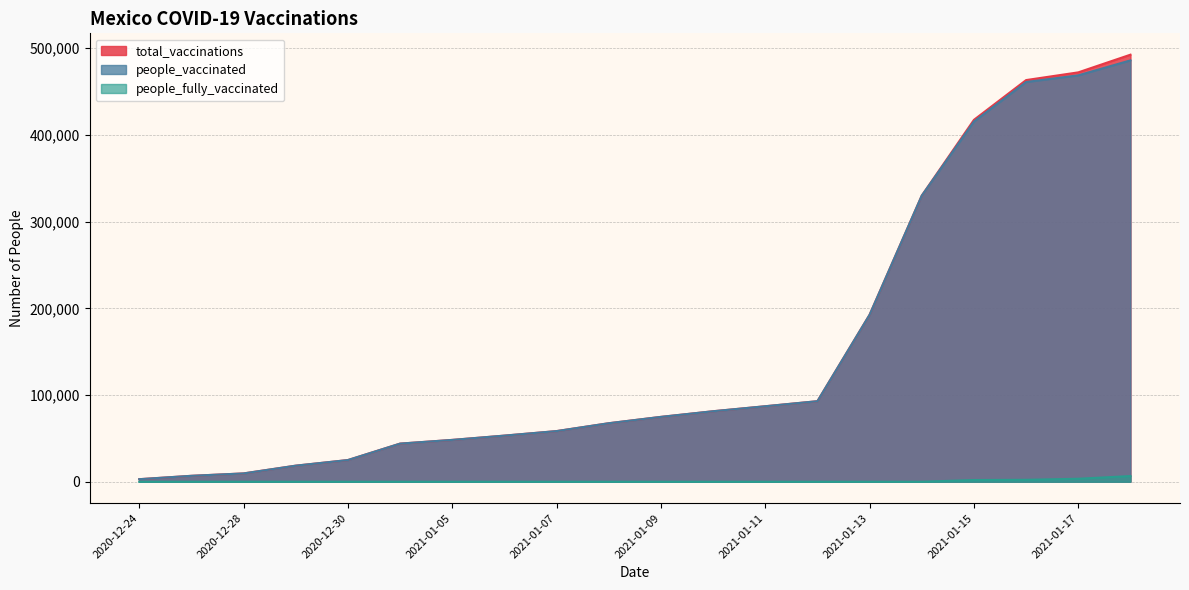

Reading left to right, transcribe all the data shown in this chart.

total_vaccinations: 2020-12-24=2924	2020-12-27=6824	2020-12-28=9579	2020-12-29=18529	2020-12-30=24998	2021-01-04=43960	2021-01-05=48236	2021-01-06=53185	2021-01-07=58402	2021-01-08=67468	2021-01-09=74794	2021-01-10=81300	2021-01-11=87060	2021-01-12=92879	2021-01-13=192567	2021-01-14=329983	2021-01-15=417375	2021-01-16=463246	2021-01-17=472142	2021-01-18=492529
people_vaccinated: 2020-12-24=2924	2020-12-27=6824	2020-12-28=9579	2020-12-29=18529	2020-12-30=24998	2021-01-04=43960	2021-01-05=48236	2021-01-06=53185	2021-01-07=58402	2021-01-08=67468	2021-01-09=74794	2021-01-10=81300	2021-01-11=87060	2021-01-12=92879	2021-01-13=192567	2021-01-14=329983	2021-01-15=415417	2021-01-16=461025	2021-01-17=468708	2021-01-18=485983
people_fully_vaccinated: 2020-12-24=0	2020-12-27=0	2020-12-28=0	2020-12-29=0	2020-12-30=0	2021-01-04=0	2021-01-05=0	2021-01-06=0	2021-01-07=0	2021-01-08=0	2021-01-09=0	2021-01-10=0	2021-01-11=0	2021-01-12=0	2021-01-13=0	2021-01-14=0	2021-01-15=1958	2021-01-16=2221	2021-01-17=3434	2021-01-18=6546